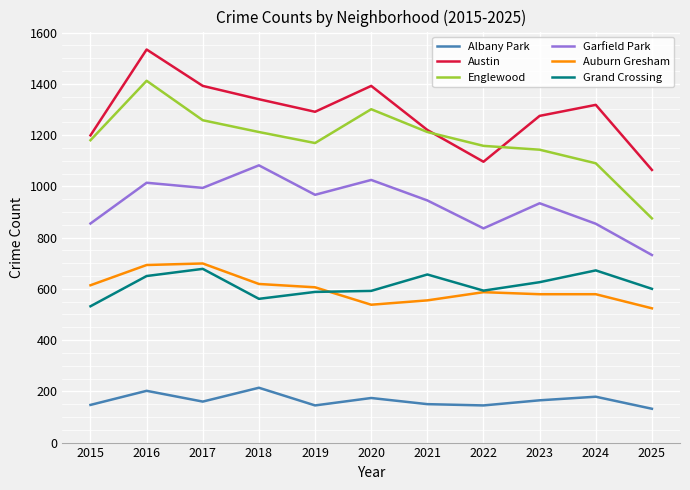

Does the chart have visible grid lines?

Yes